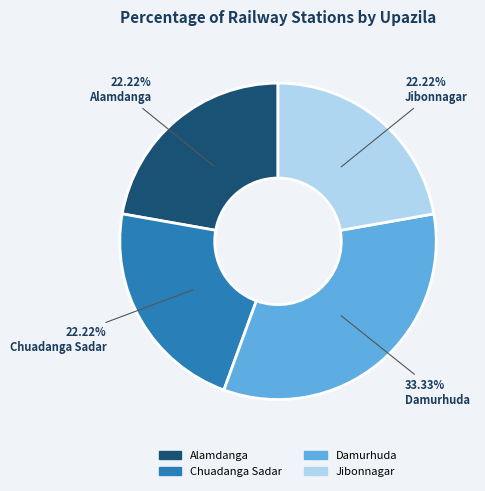

To the nearest percent, what percentage of the pie is Jibonnagar?

22%